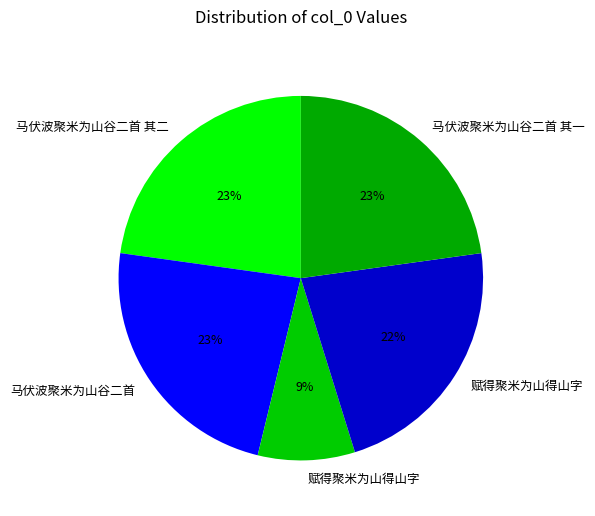

What is the smallest slice in the pie chart?

赋得聚米为山得山字